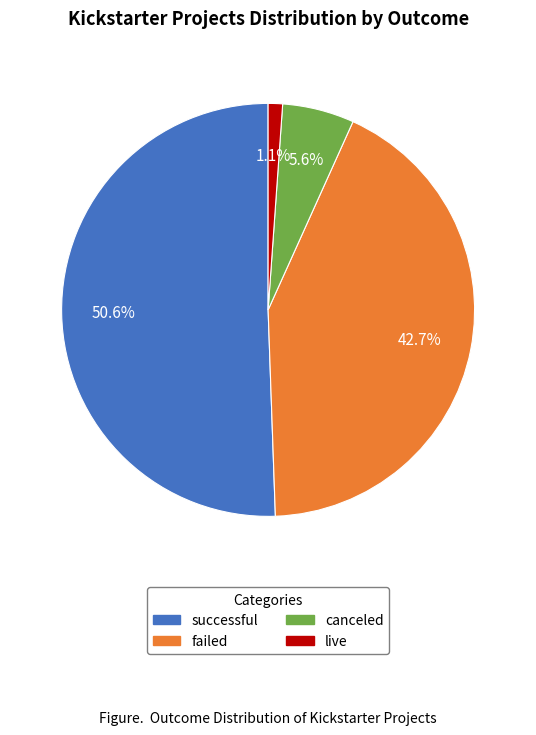

Between successful and live, which is larger?

successful